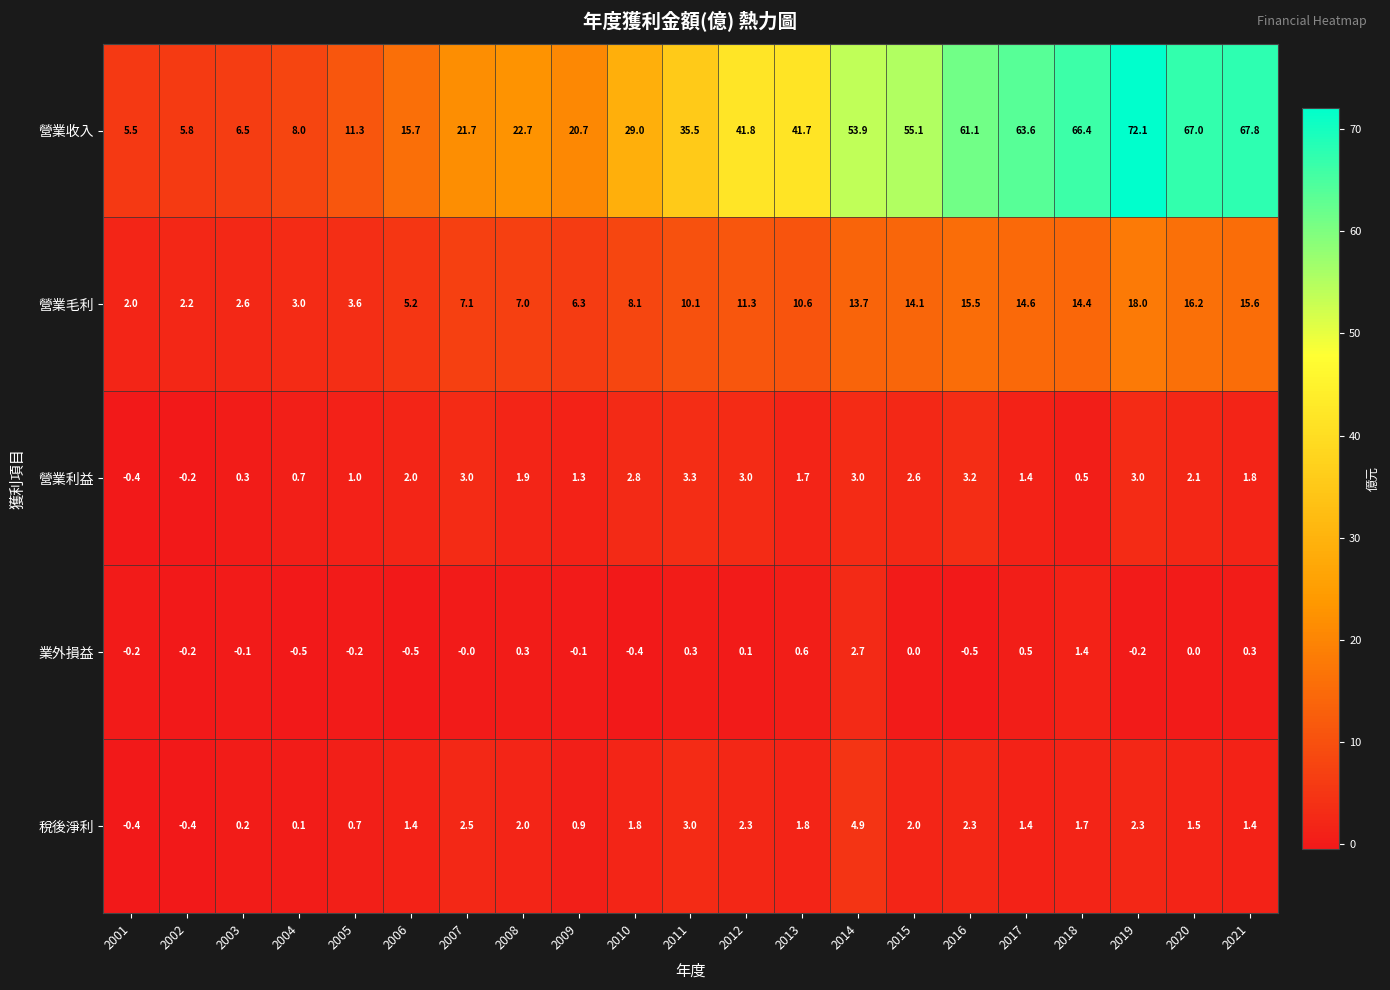

Which category has the highest value in the 稅後淨利 series?

2014